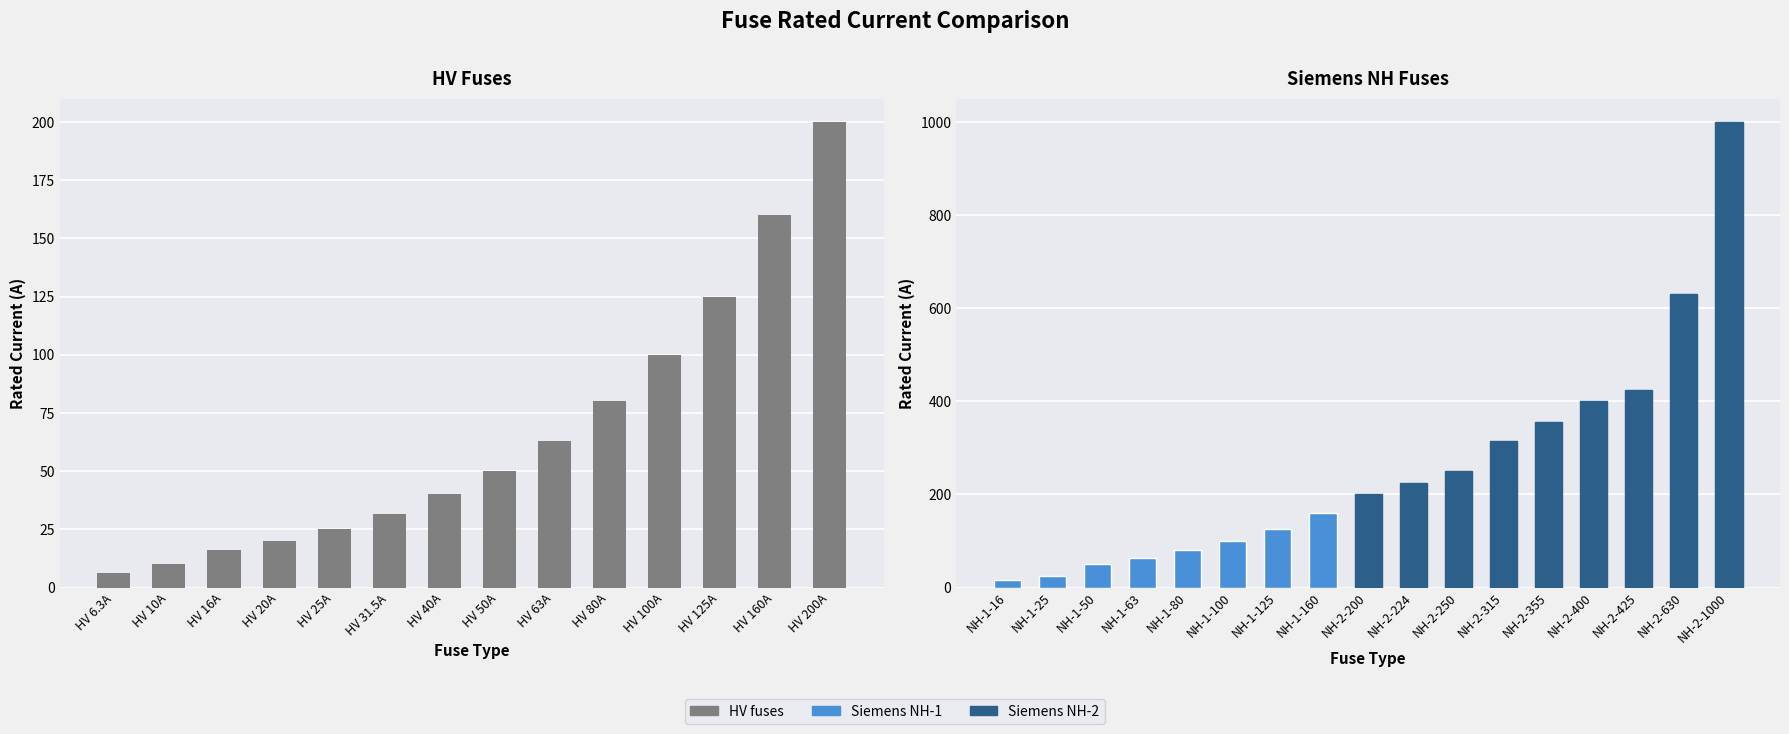

What is the difference between the second highest and second lowest values?

150.0